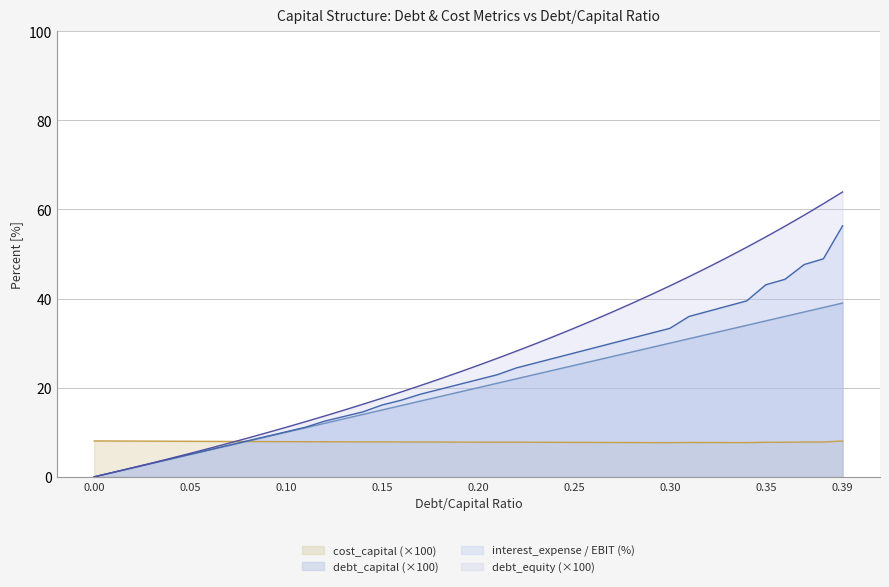

Which series has the largest range (max minus min)?

debt_equity (×100)